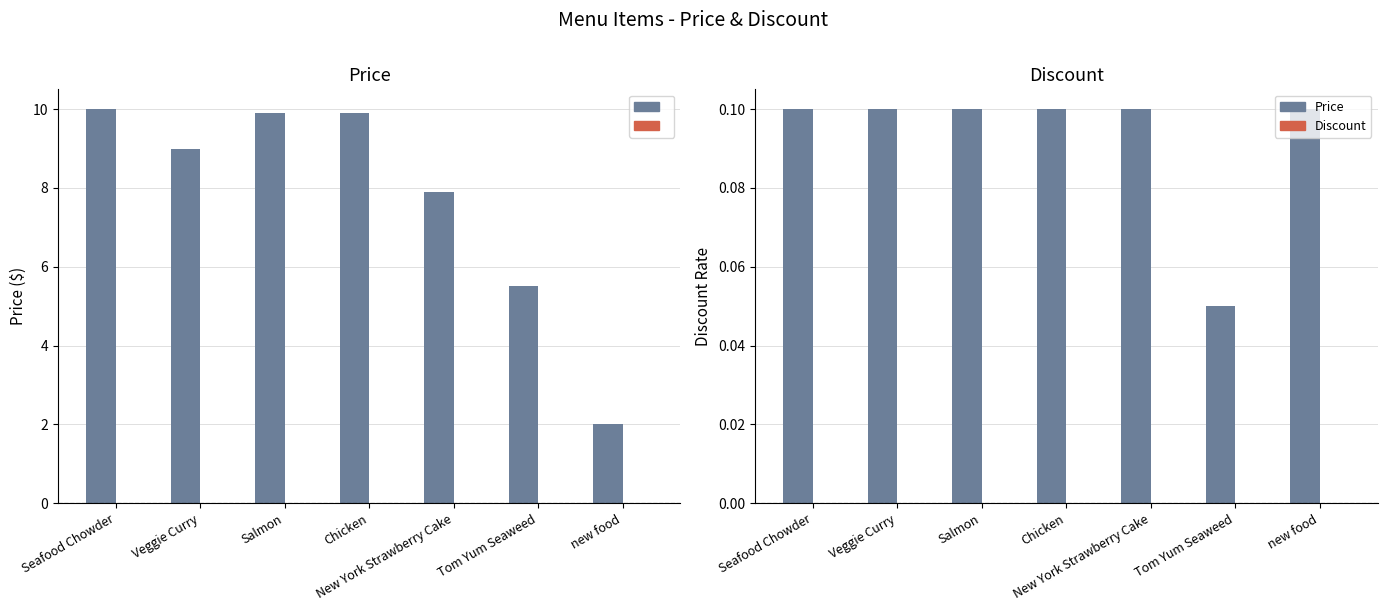

Rank the series by their maximum value, from lowest to highest.

Discount, Price